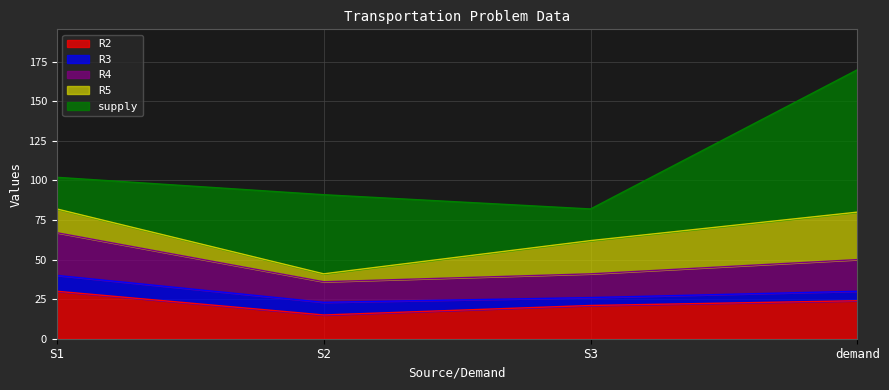

The R2 series shows 21 at S3. True or false?

True